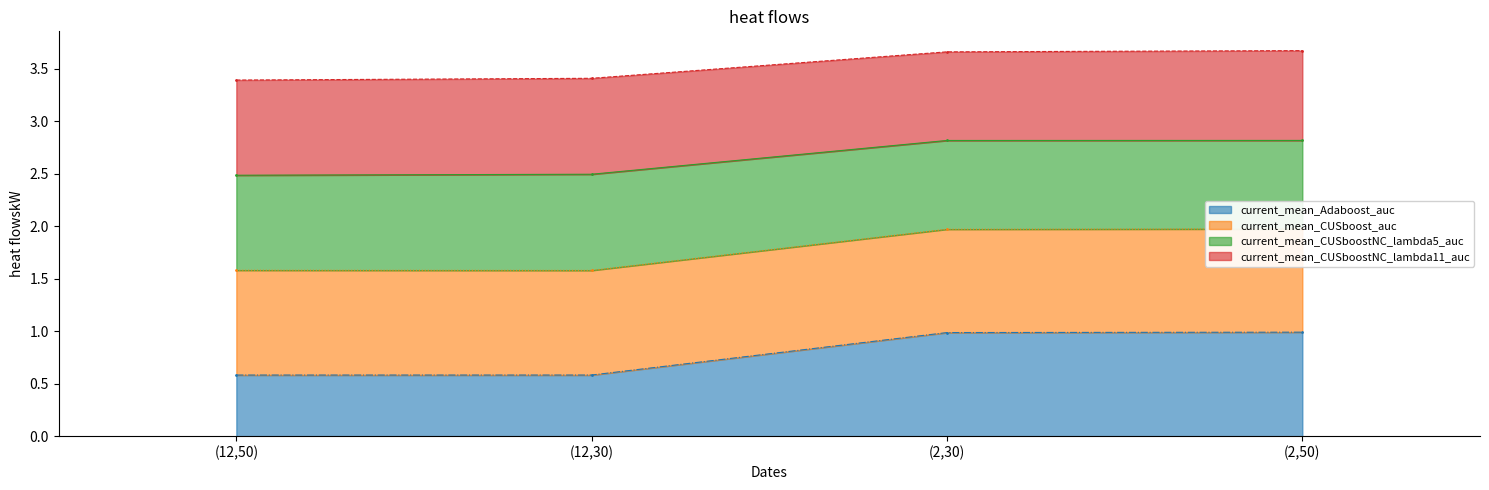

Is the value of current_mean_Adaboost_auc at (12,50) greater than the value of current_mean_CUSboost_auc at (12,30)?

No